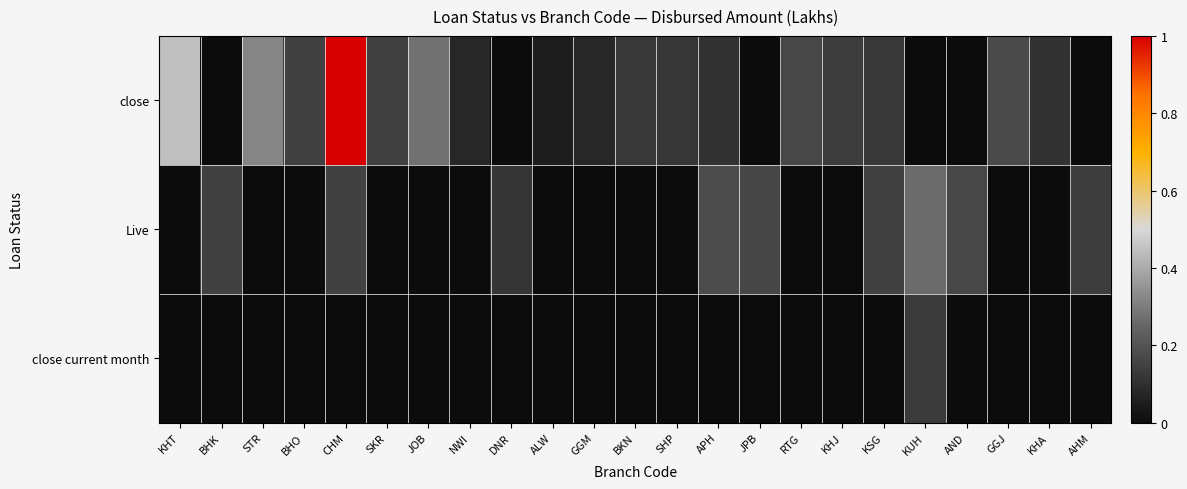

At APH, list the series in order from largest to smallest.

Live, close, close current month